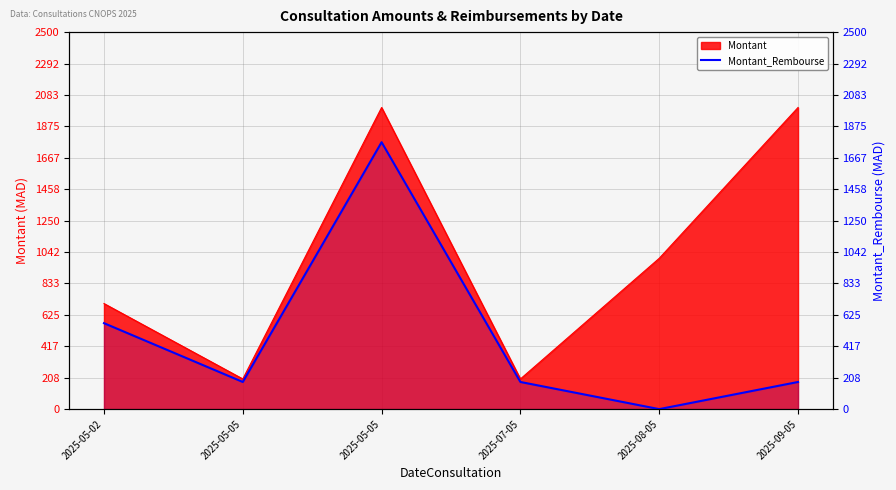

What is the value of the 2nd point from the left?

180